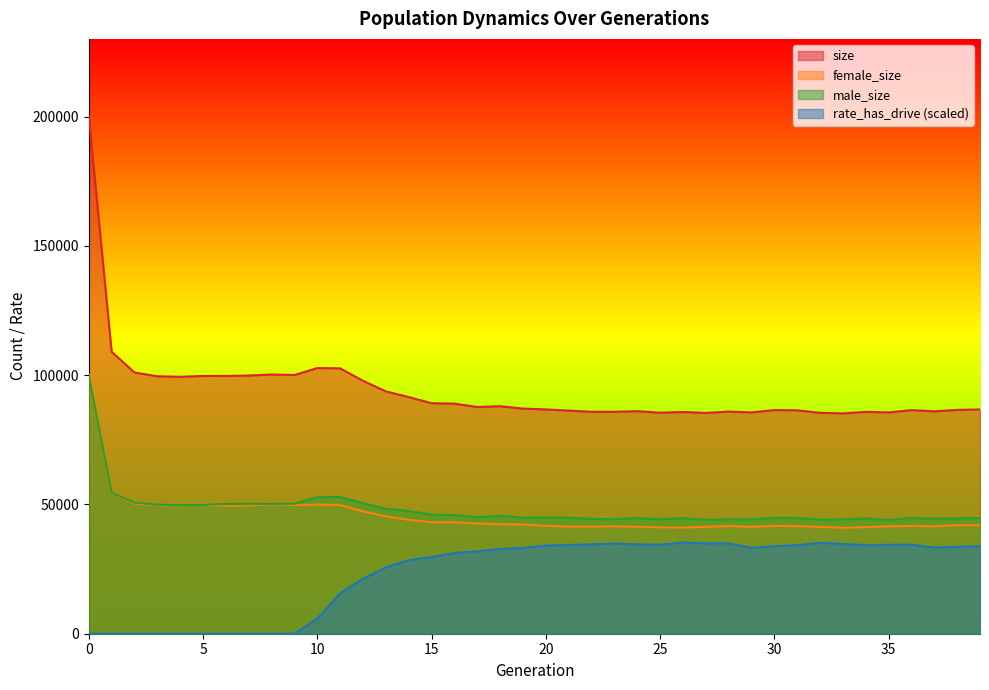

In size, how many points are higher than both neighbors (excluding endpoints)?

9